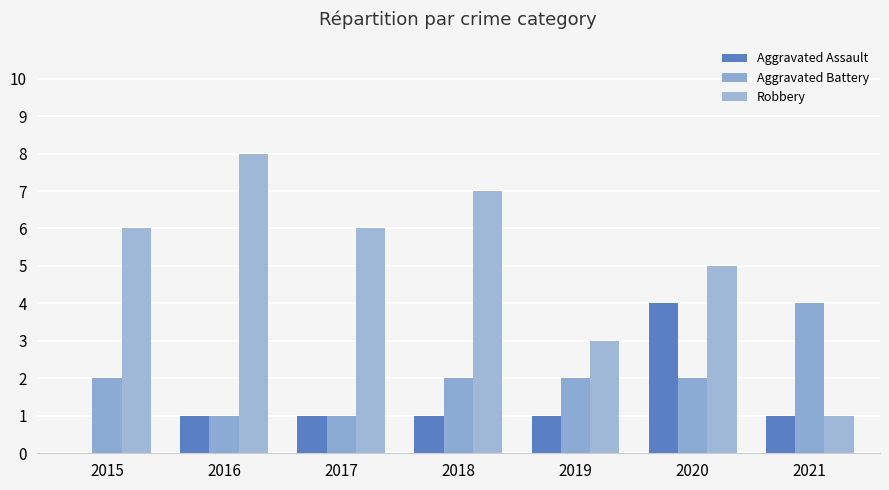

What is the spread (max minus min) of values at 2017?

5